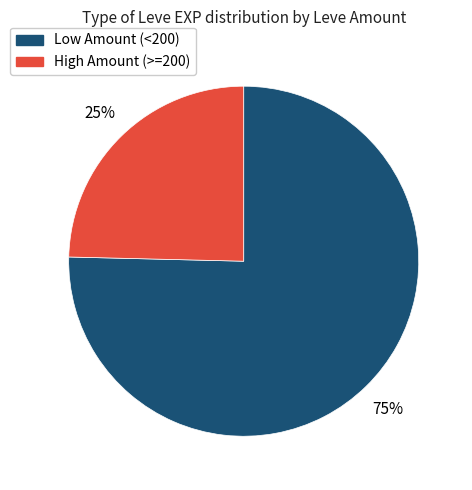

To the nearest percent, what is the average slice percentage?

50%